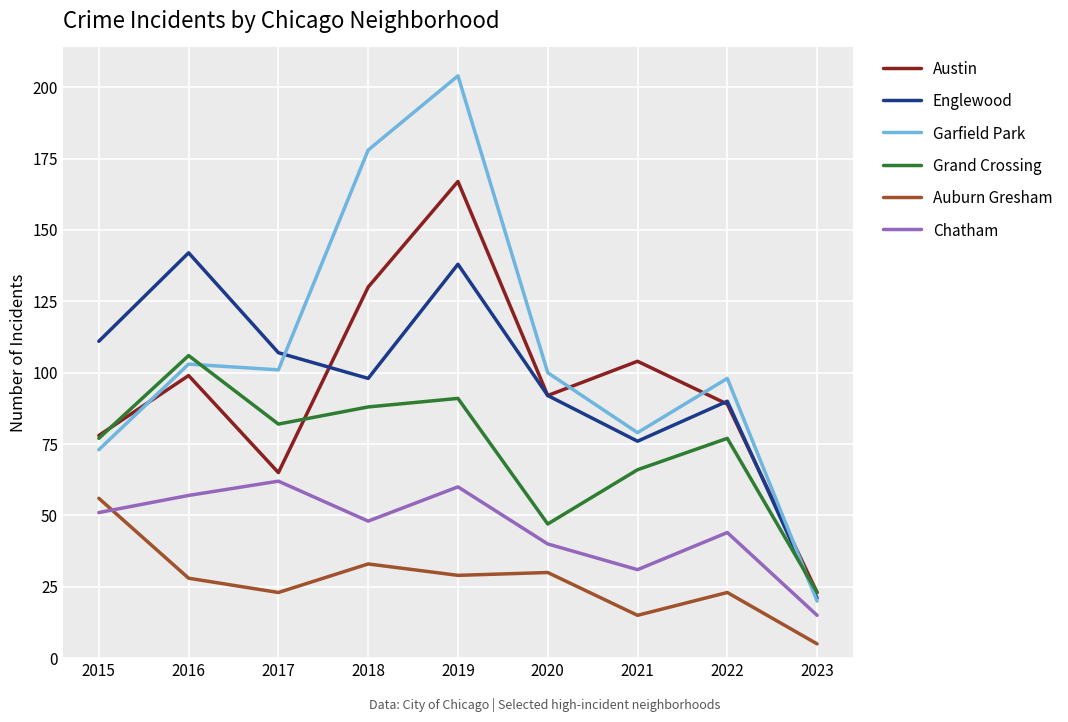

What is the smallest value displayed?

5